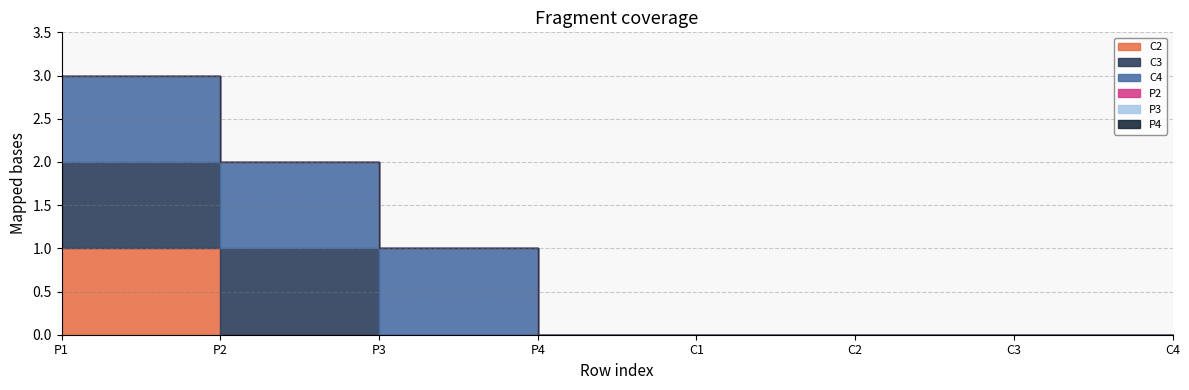

Which series has the largest total across all categories?

C4